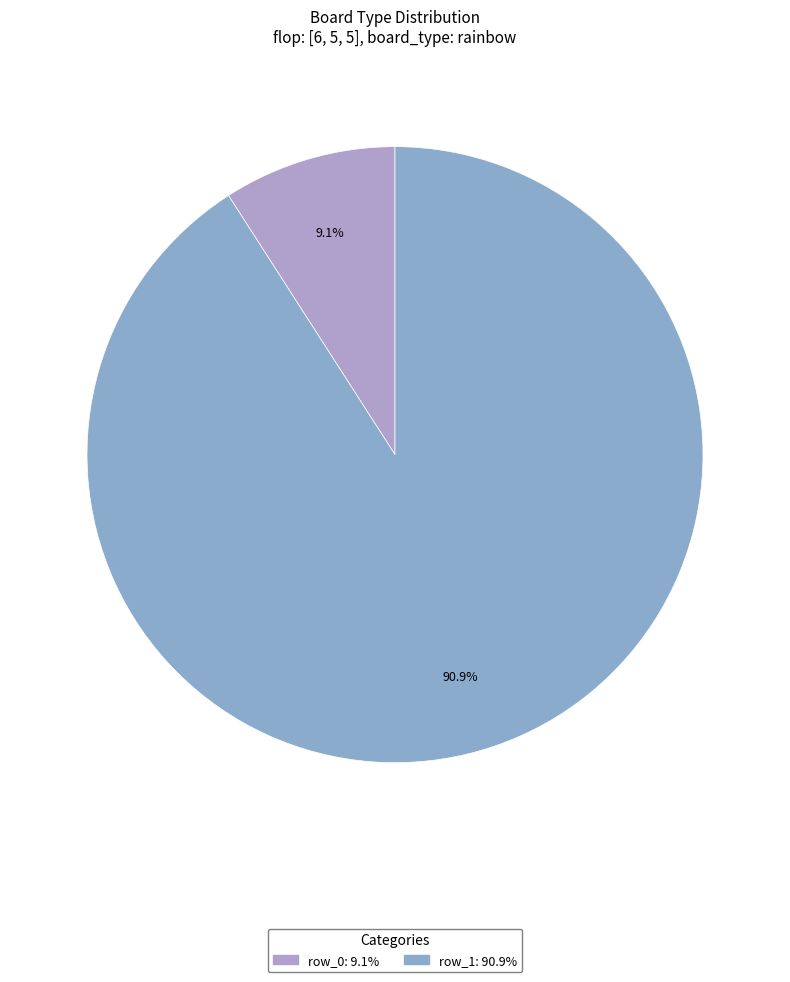

Is it true that row_1 is 98% of the pie?

False